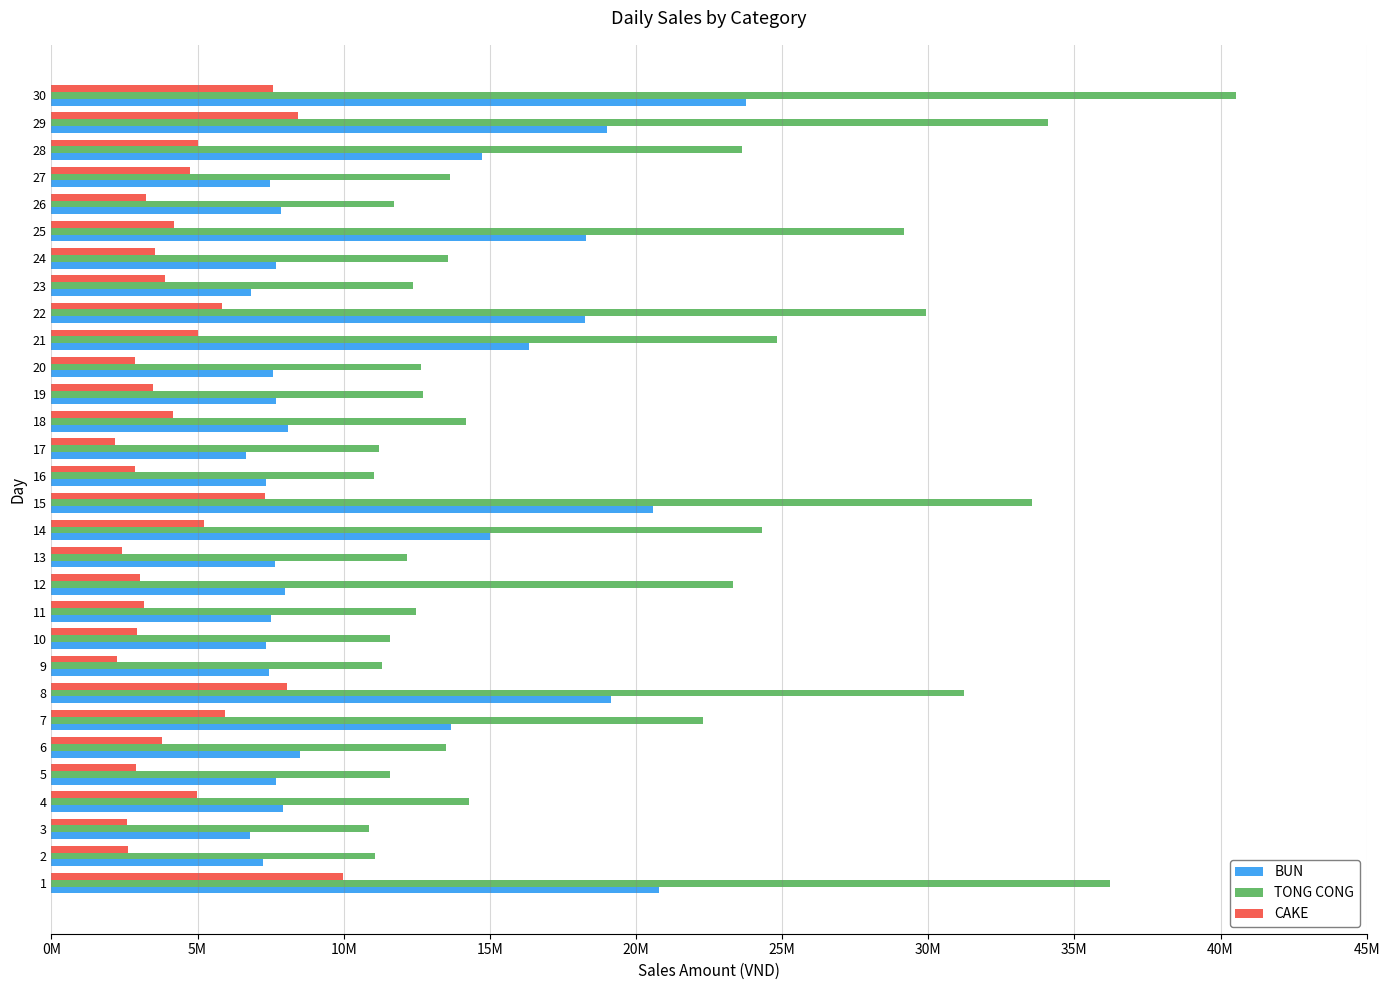

What are all the series names shown in the legend?

BUN, TONG CONG, CAKE